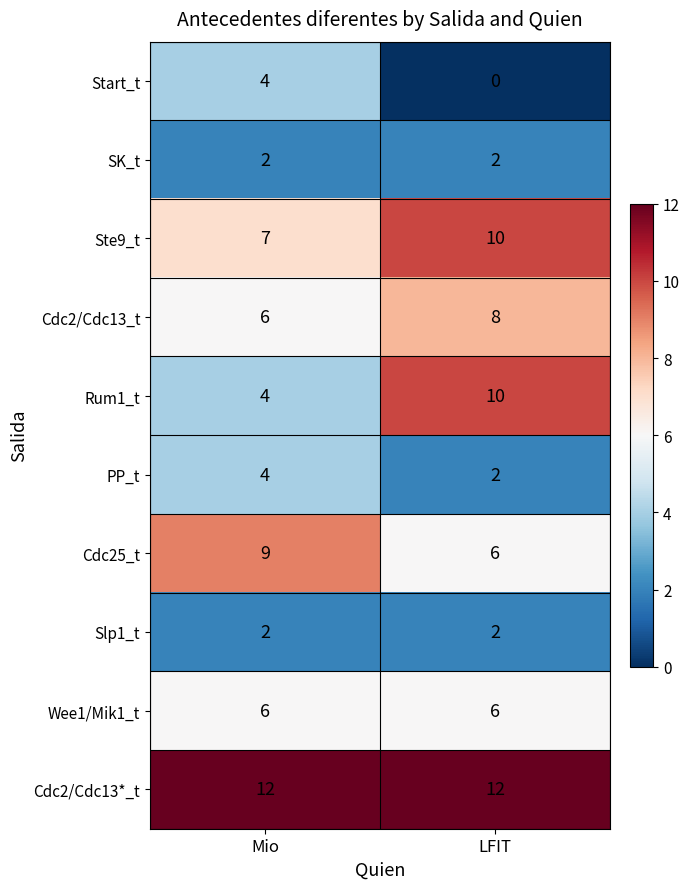

What is the total value across all series at Mio?

56